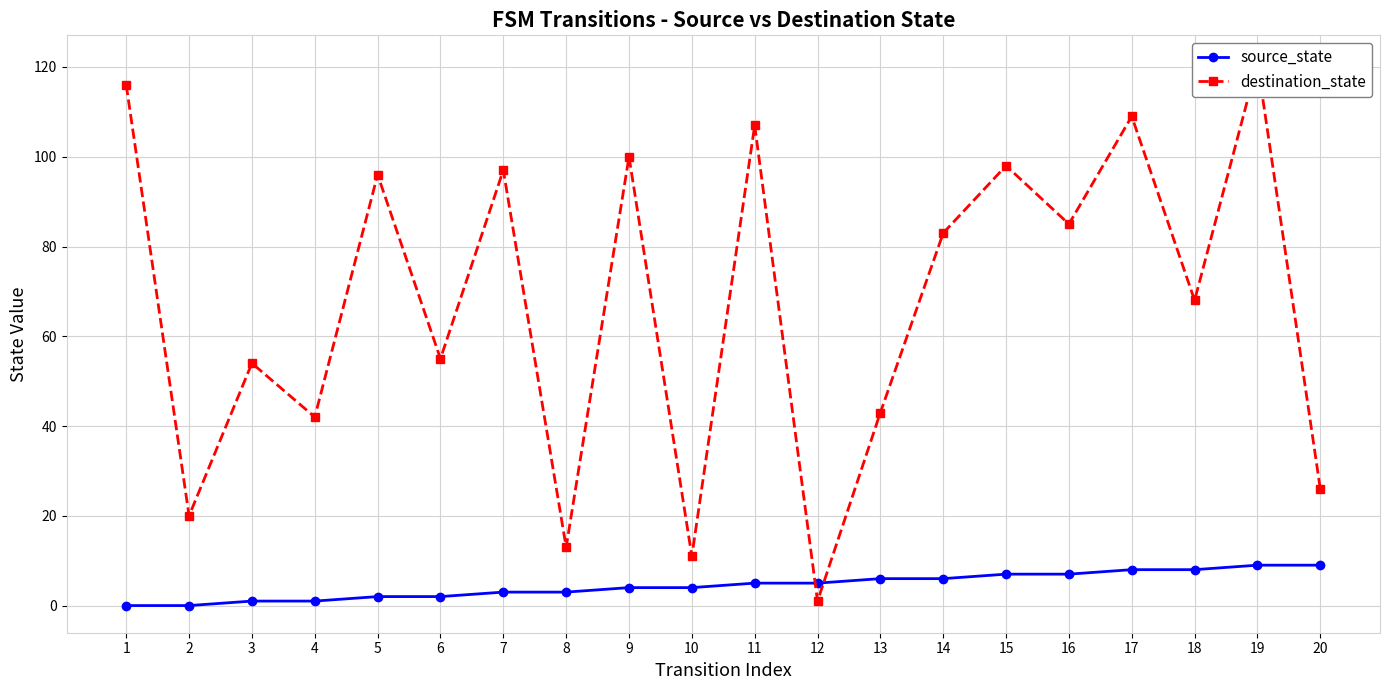

What is the difference between the destination_state values at 8 and 17?

96